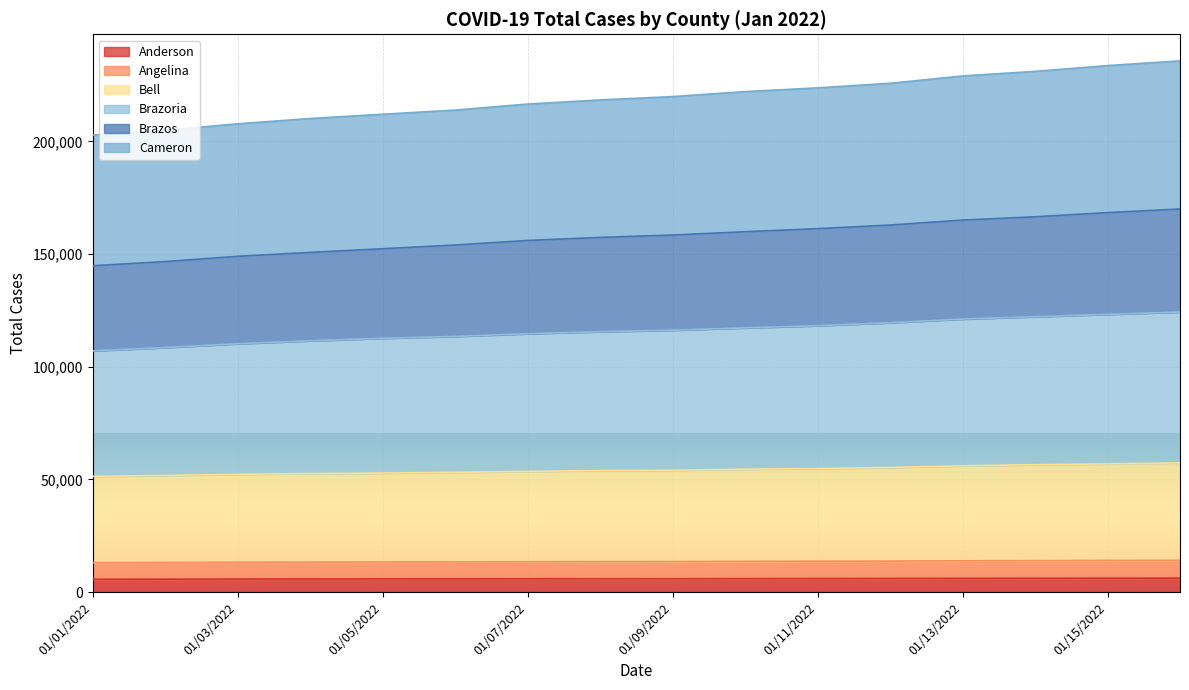

The Brazos series shows 216648 at 01/10/2022. True or false?

False